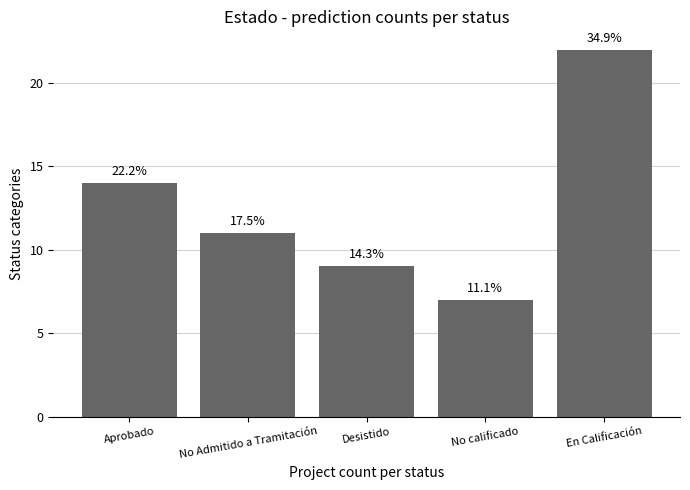

Reading right to left, transcribe all the data shown in this chart.

En Calificación=22	No calificado=7	Desistido=9	No Admitido a Tramitación=11	Aprobado=14